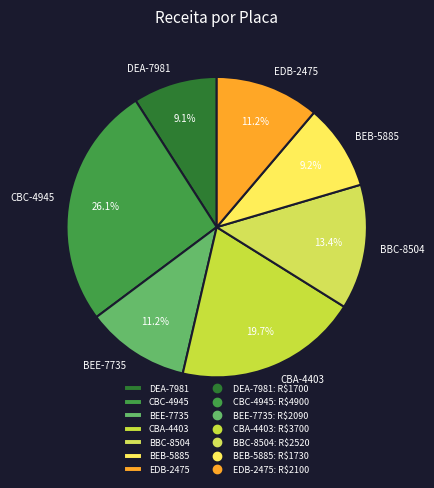

What is the largest slice in the pie chart?

CBC-4945